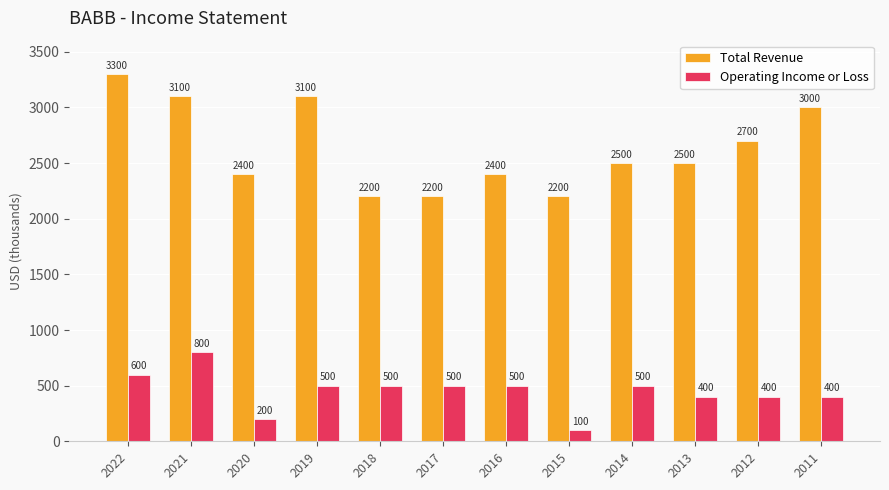

Where does the Total Revenue series first go above 2500?

2022